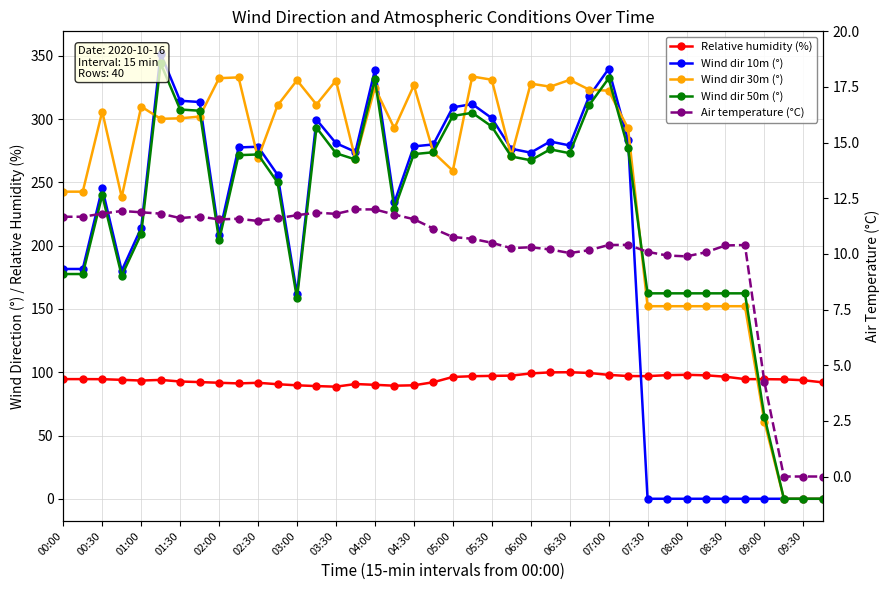

How many positive values does the Wind dir 50m (°) series have?

37